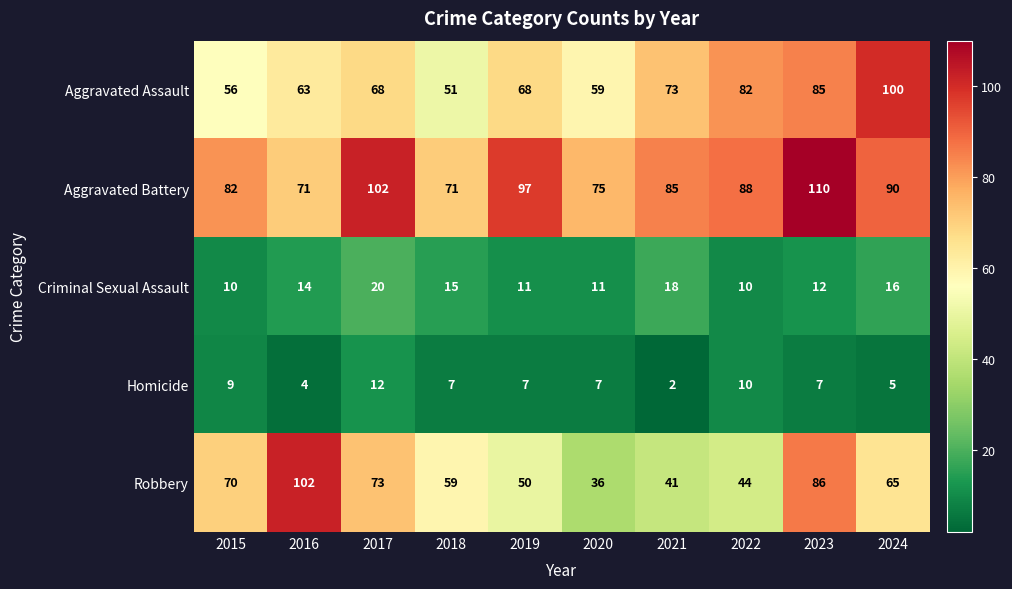

What is the difference between the second highest and second lowest values in the Robbery series?

45